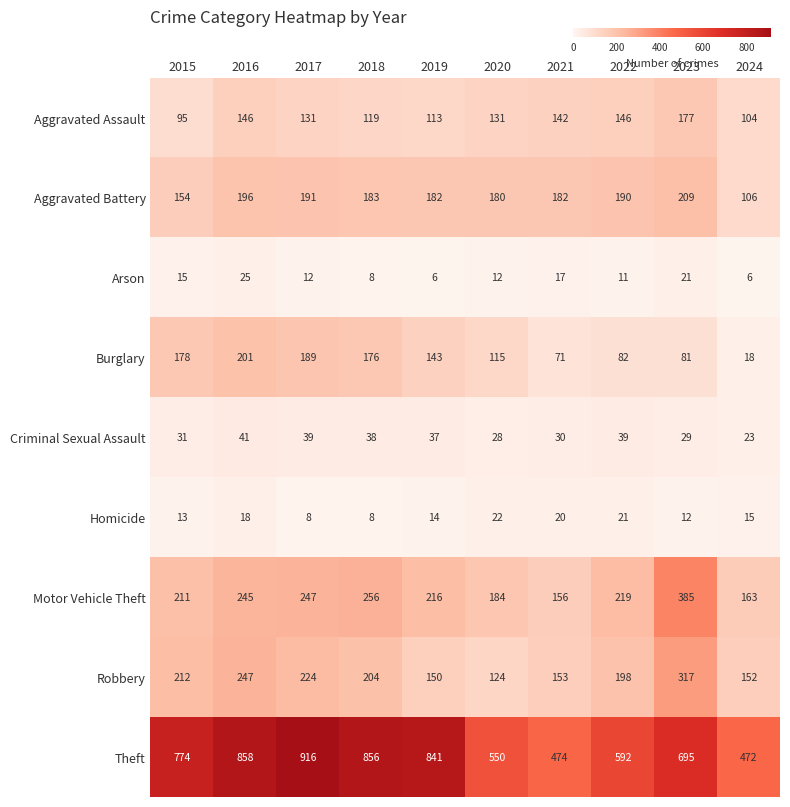

Which category has the highest value across all series?

2017